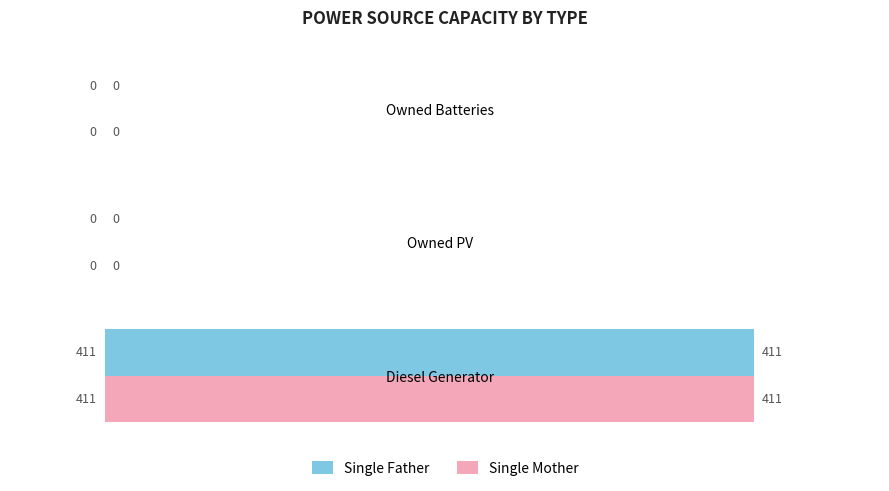

The value of Single Mother at Diesel Generator is 411. True or false?

True